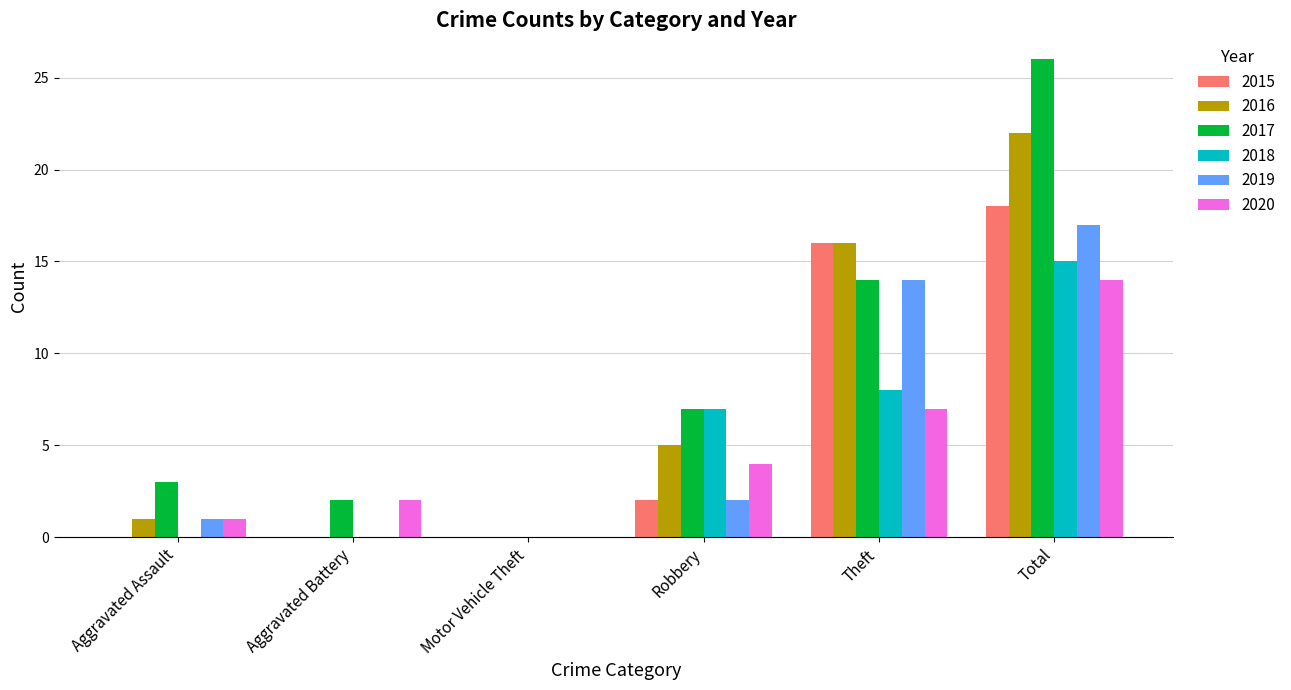

Where is 2017 nearest to the value 13?

Theft